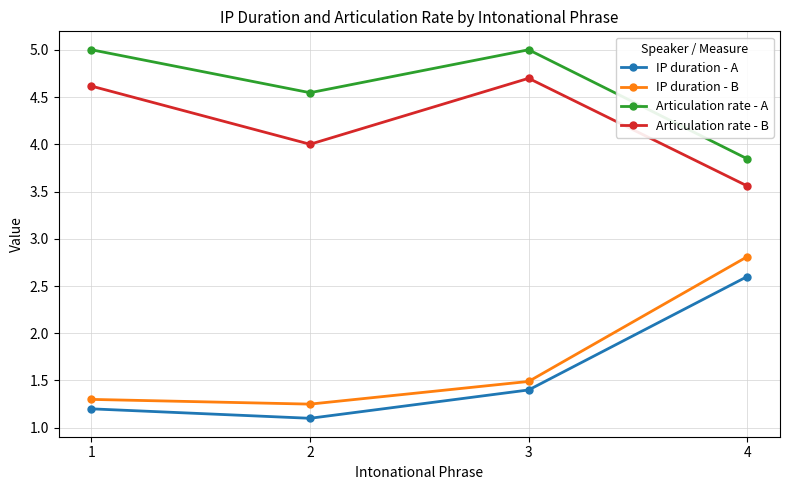

Count the IP duration - B values in the range 1 to 2.

3